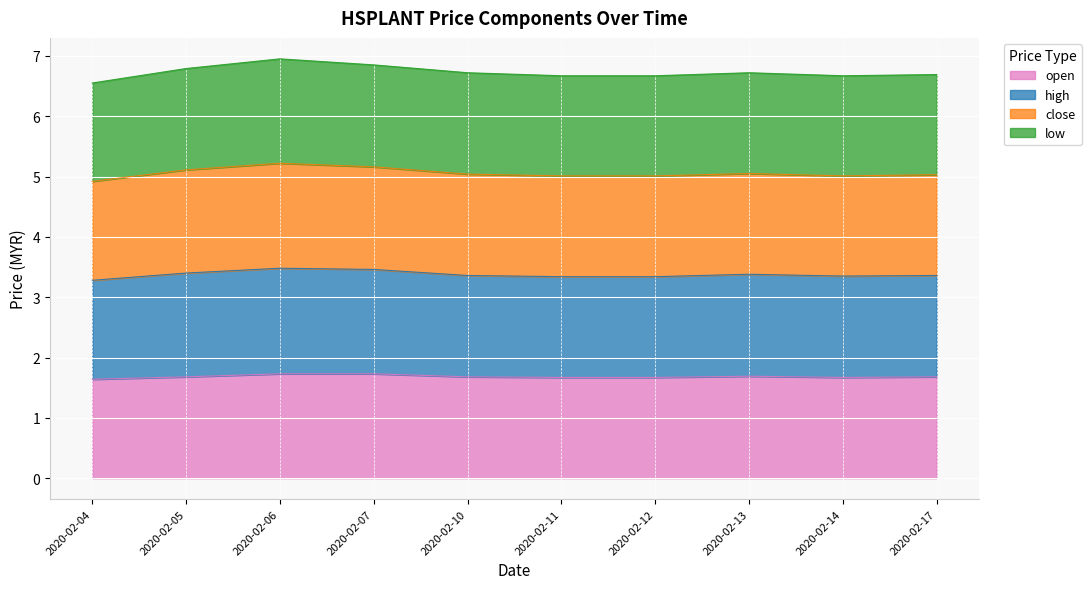

True or false: open and high cross at least once.

False